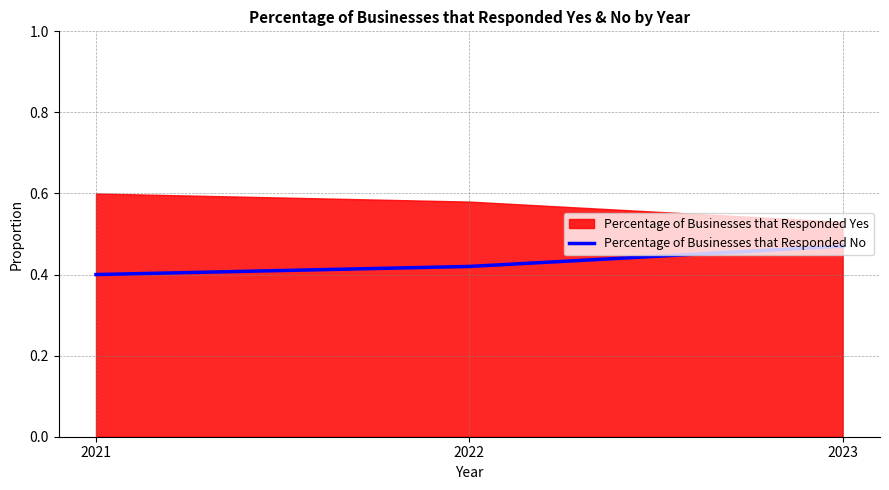

The Percentage of Businesses that Responded No series shows 0.3 at 2023. True or false?

False